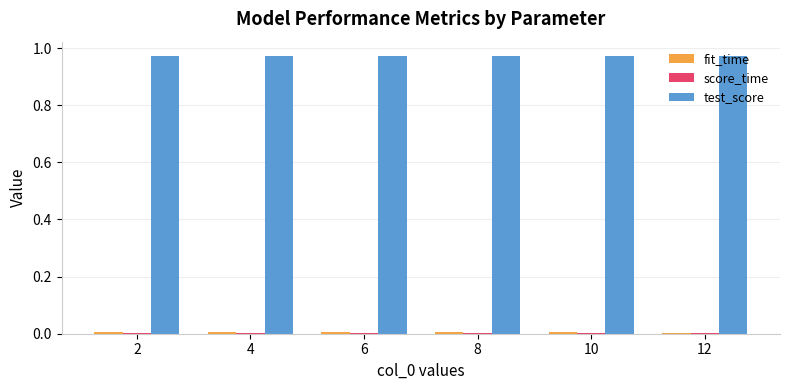

Which series has the largest total across all categories?

test_score